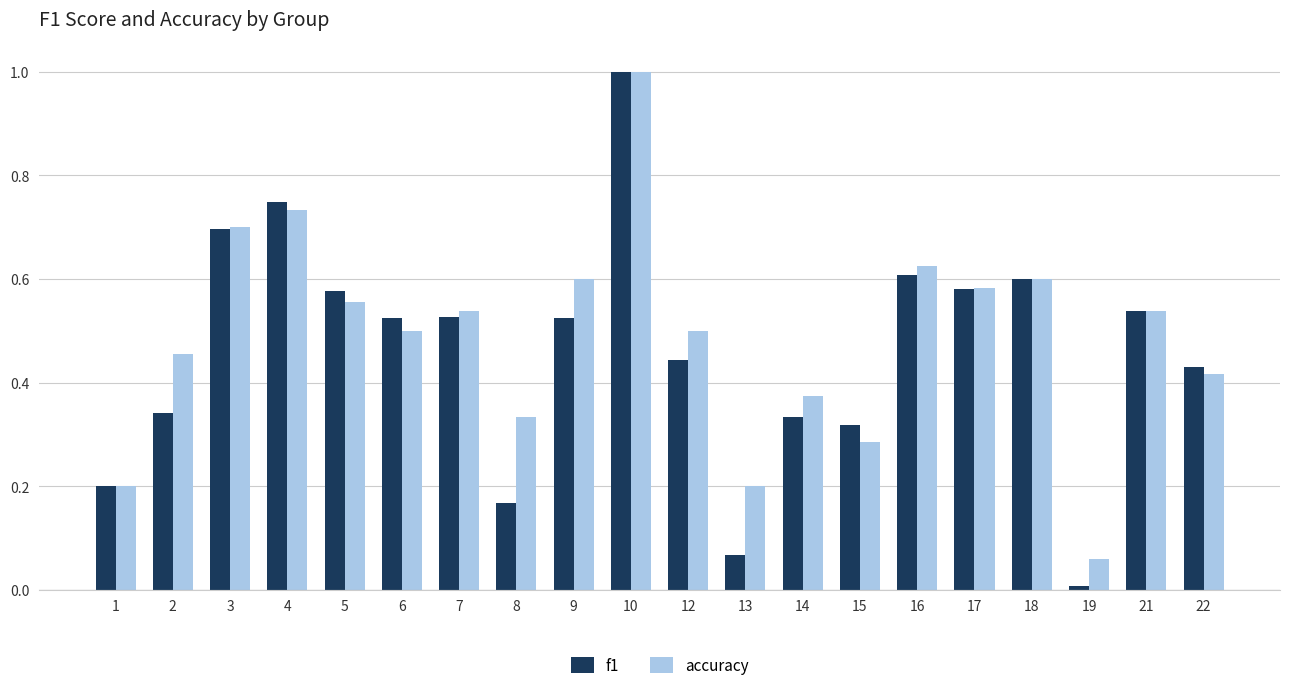

Which label corresponds to the largest value in the chart?

10